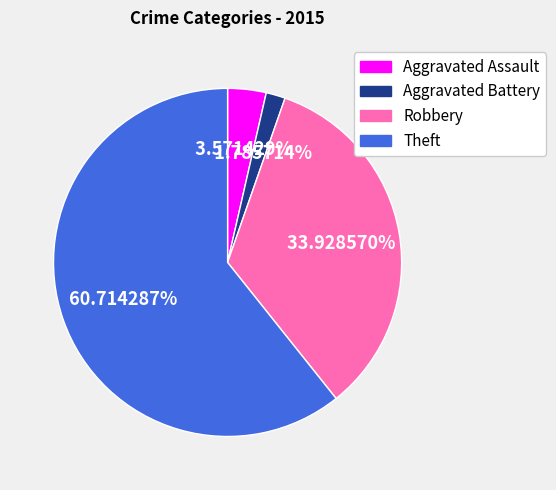

Is it true that Theft is 61% of the pie?

True